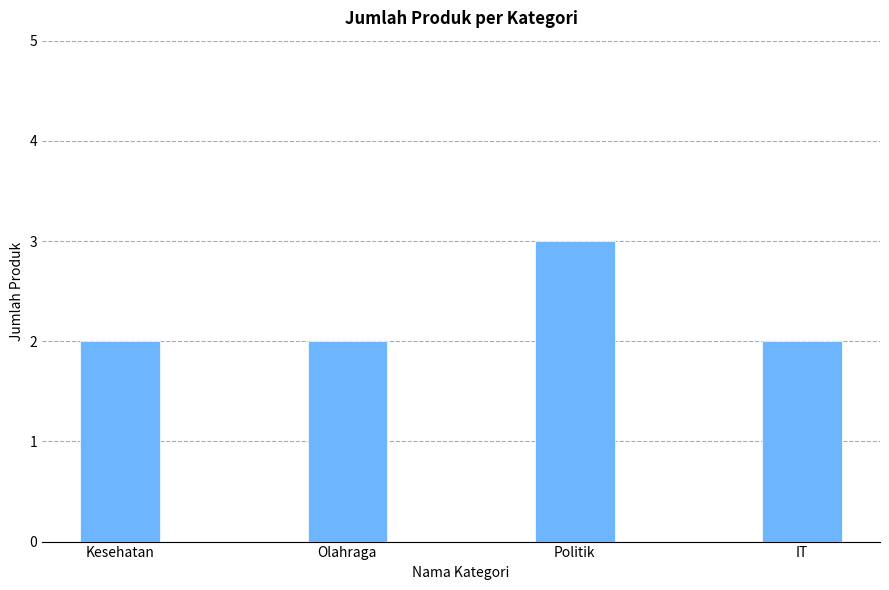

What is the value of the 2nd bar from the left?

2